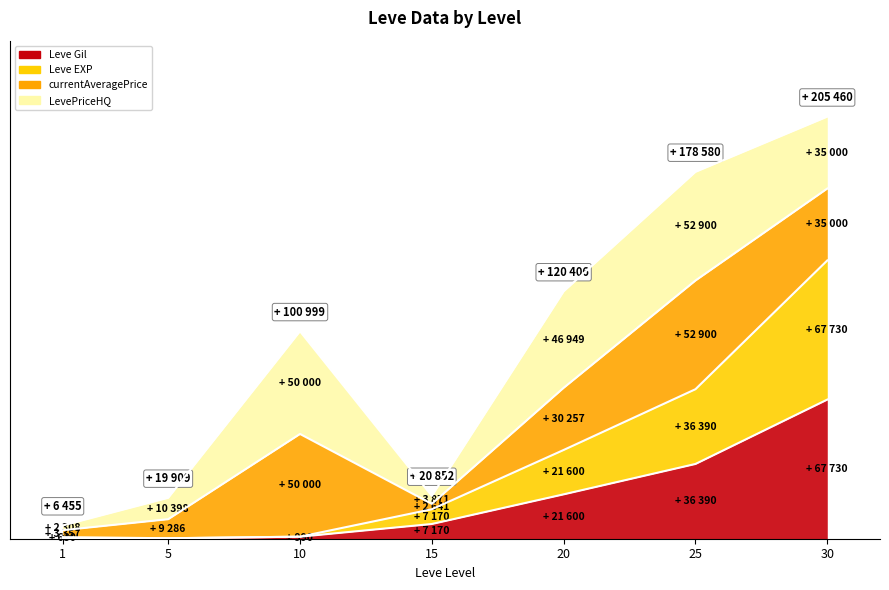

Which series has the largest range (max minus min)?

Leve EXP